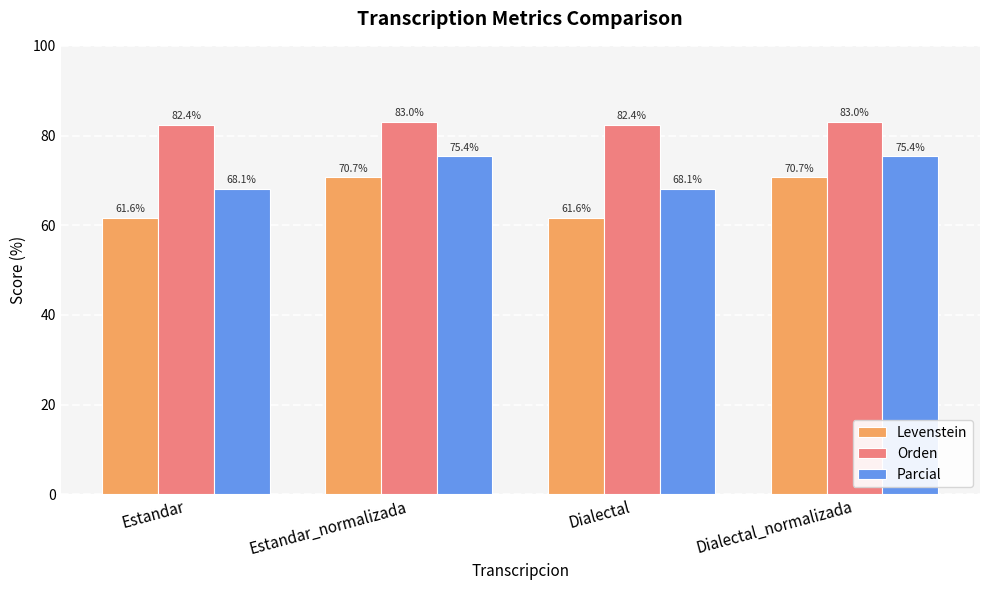

At how many categories does at least one series exceed 77?

4